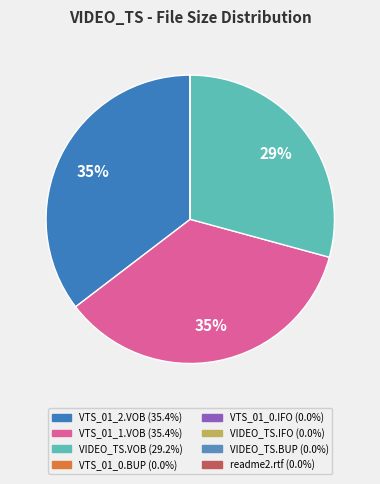

Rank the categories by value from lowest to highest.

readme2.rtf, VIDEO_TS.IFO, VIDEO_TS.BUP, VTS_01_0.BUP, VTS_01_0.IFO, VIDEO_TS.VOB, VTS_01_2.VOB, VTS_01_1.VOB